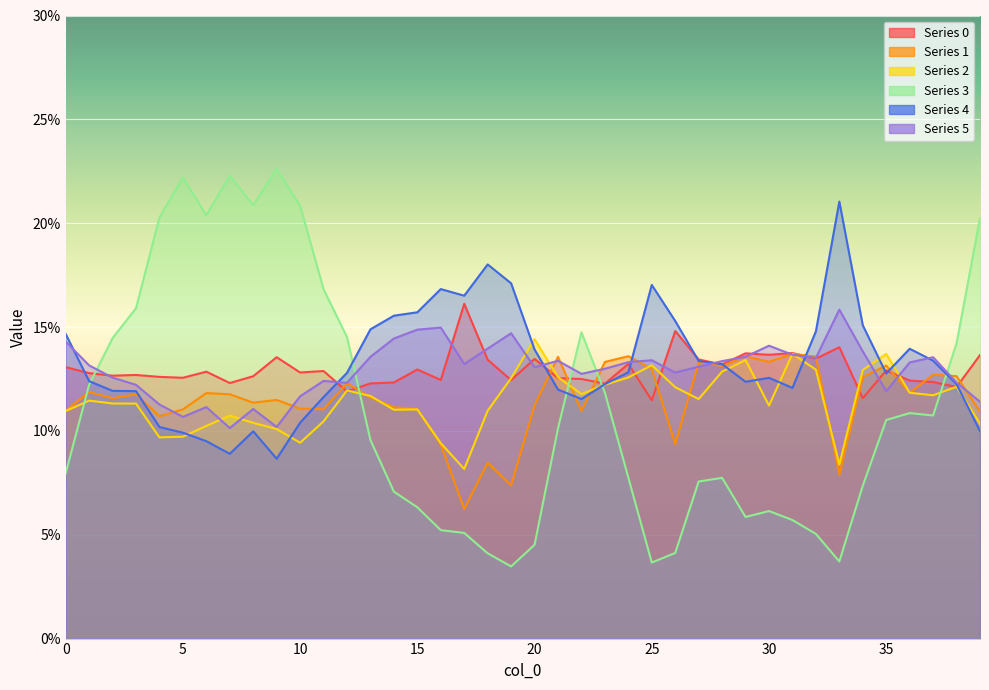

Reading left to right, transcribe all the data shown in this chart.

0: 0.1	0.1	0.1	0.1	0.1	0.1	0.1	0.1	0.1	0.1	0.1	0.1	0.1	0.1	0.1	0.1	0.1	0.2	0.1	0.1	0.1	0.1	0.1	0.1	0.1	0.1	0.1	0.1	0.1	0.1	0.1	0.1	0.1	0.1	0.1	0.1	0.1	0.1	0.1	0.1
1: 0.1	0.1	0.1	0.1	0.1	0.1	0.1	0.1	0.1	0.1	0.1	0.1	0.1	0.1	0.1	0.1	0.1	0.1	0.1	0.1	0.1	0.1	0.1	0.1	0.1	0.1	0.1	0.1	0.1	0.1	0.1	0.1	0.1	0.1	0.1	0.1	0.1	0.1	0.1	0.1
2: 0.1	0.1	0.1	0.1	0.1	0.1	0.1	0.1	0.1	0.1	0.1	0.1	0.1	0.1	0.1	0.1	0.1	0.1	0.1	0.1	0.1	0.1	0.1	0.1	0.1	0.1	0.1	0.1	0.1	0.1	0.1	0.1	0.1	0.1	0.1	0.1	0.1	0.1	0.1	0.1
3: 0.1	0.1	0.1	0.2	0.2	0.2	0.2	0.2	0.2	0.2	0.2	0.2	0.1	0.1	0.1	0.1	0.1	0.1	0.0	0.0	0.0	0.1	0.1	0.1	0.1	0.0	0.0	0.1	0.1	0.1	0.1	0.1	0.1	0.0	0.1	0.1	0.1	0.1	0.1	0.2
4: 0.1	0.1	0.1	0.1	0.1	0.1	0.1	0.1	0.1	0.1	0.1	0.1	0.1	0.1	0.2	0.2	0.2	0.2	0.2	0.2	0.1	0.1	0.1	0.1	0.1	0.2	0.2	0.1	0.1	0.1	0.1	0.1	0.1	0.2	0.2	0.1	0.1	0.1	0.1	0.1
5: 0.1	0.1	0.1	0.1	0.1	0.1	0.1	0.1	0.1	0.1	0.1	0.1	0.1	0.1	0.1	0.1	0.1	0.1	0.1	0.1	0.1	0.1	0.1	0.1	0.1	0.1	0.1	0.1	0.1	0.1	0.1	0.1	0.1	0.2	0.1	0.1	0.1	0.1	0.1	0.1